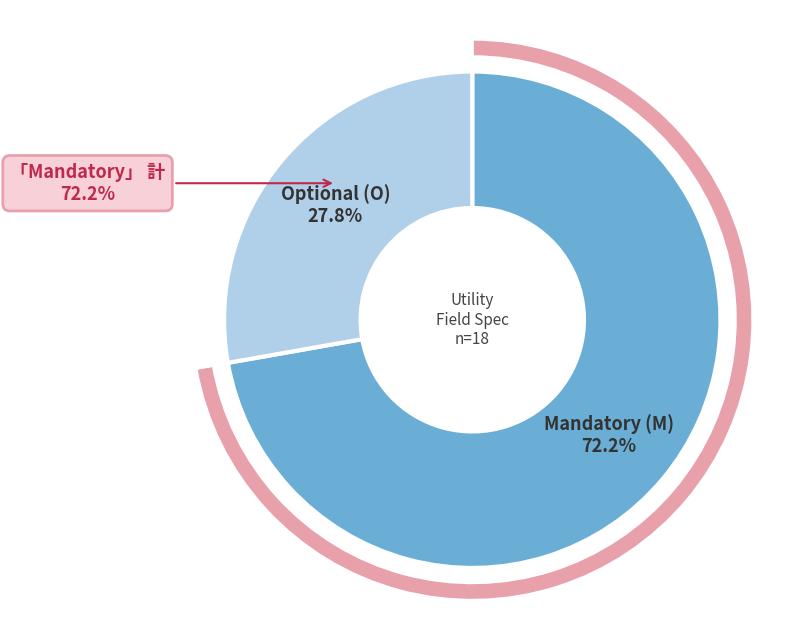

Which category has the smallest portion of the pie?

O